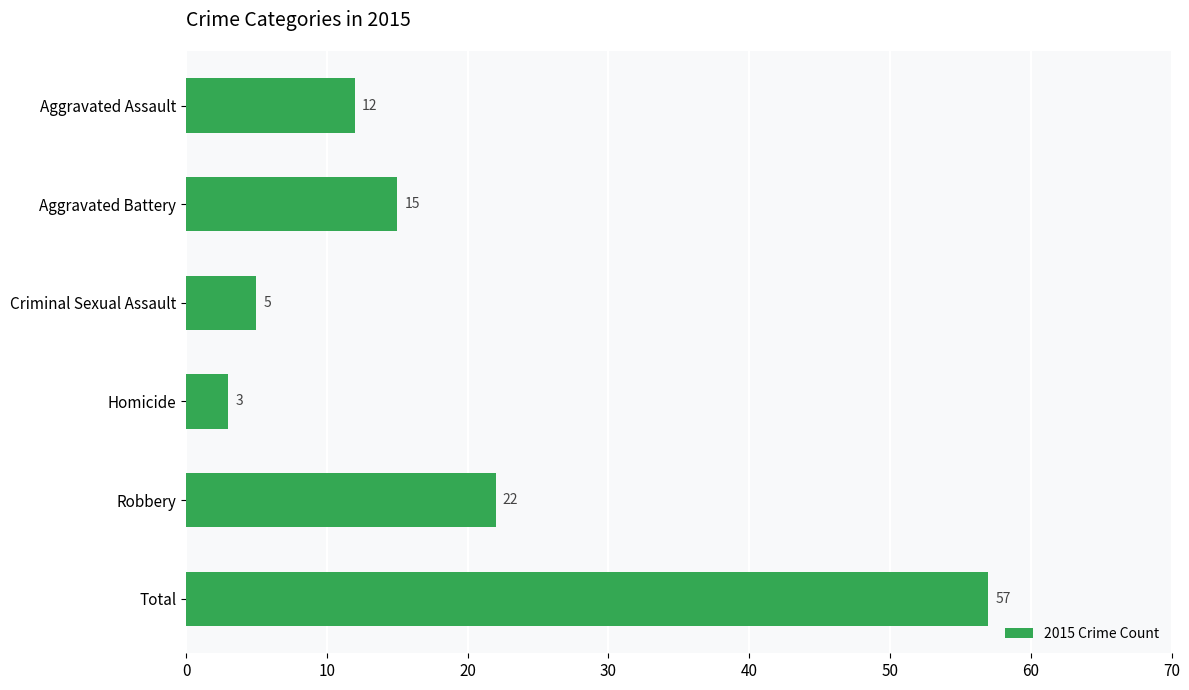

What is the label of the 6th bar from the bottom?

Aggravated Assault